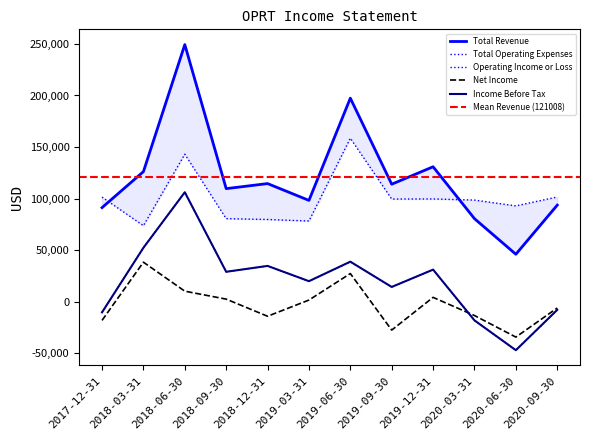

At which category is the sum across all series the highest?

2018-06-30